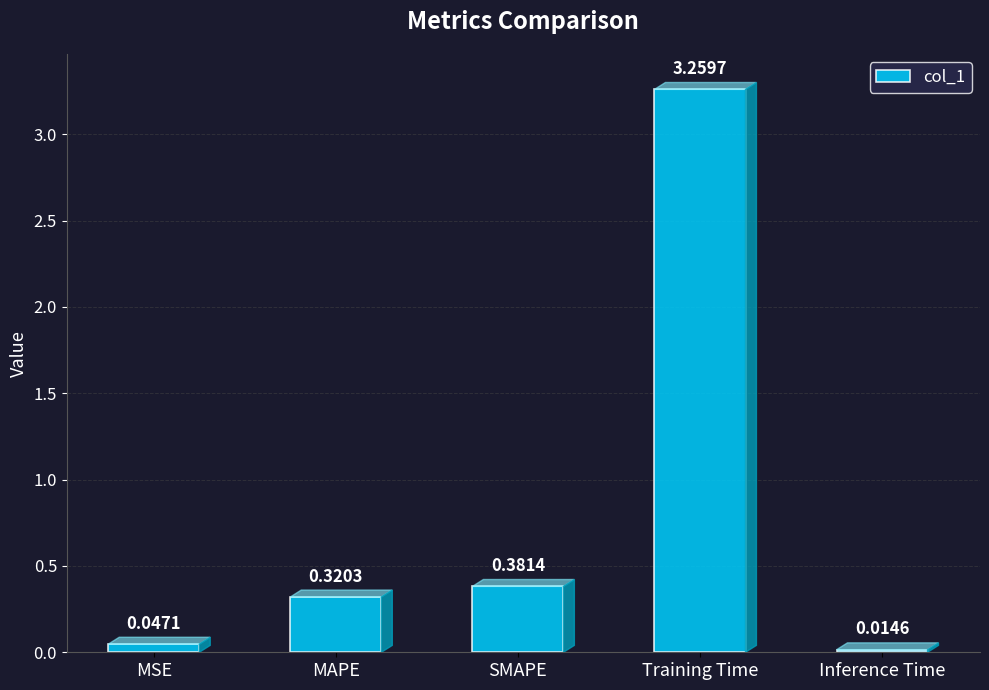

What is the sum of all values?

4.0